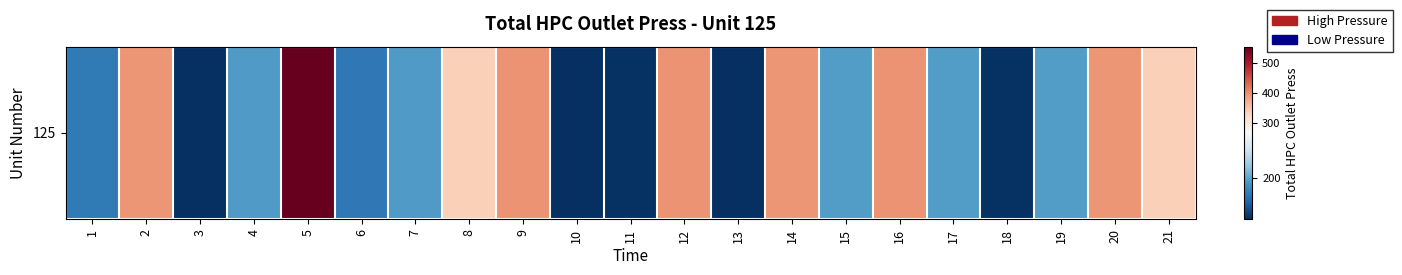

Which category has the highest value across all series?

5